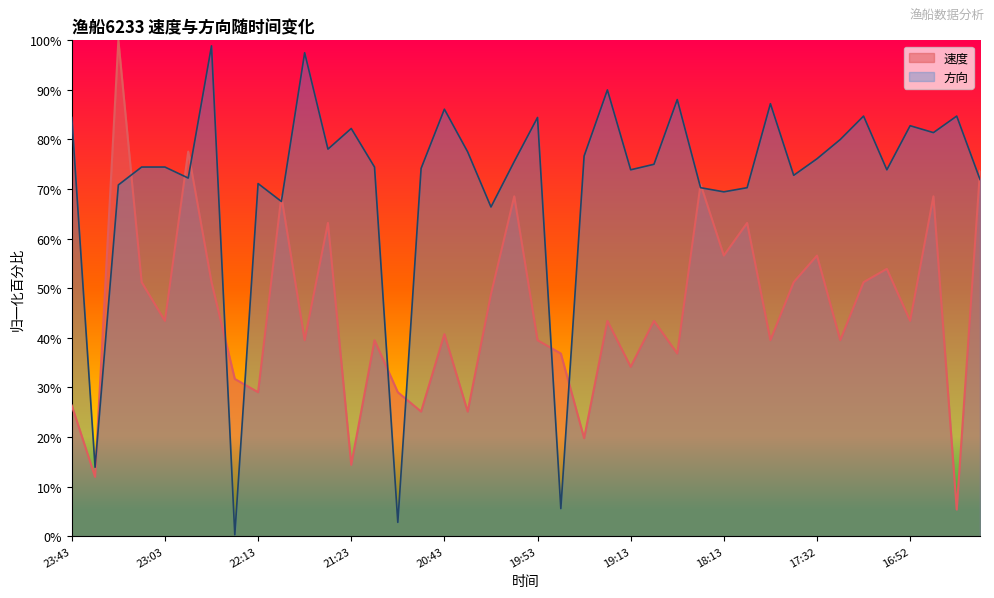

At 18:23, list the series in order from largest to smallest.

速度, 方向